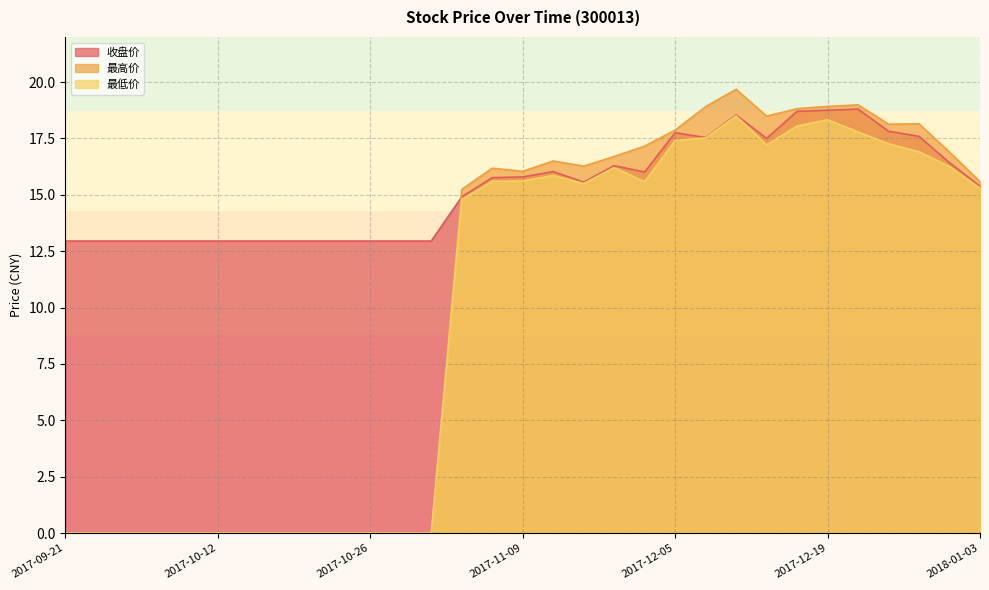

What is the label of the 10th point from the left?

2017-10-24